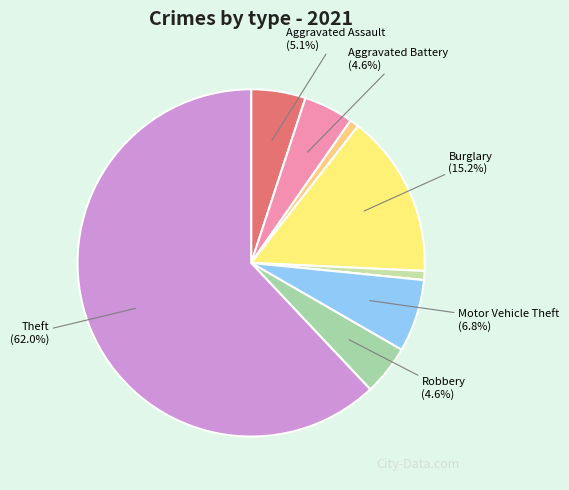

What is the smallest slice in the pie chart?

Homicide